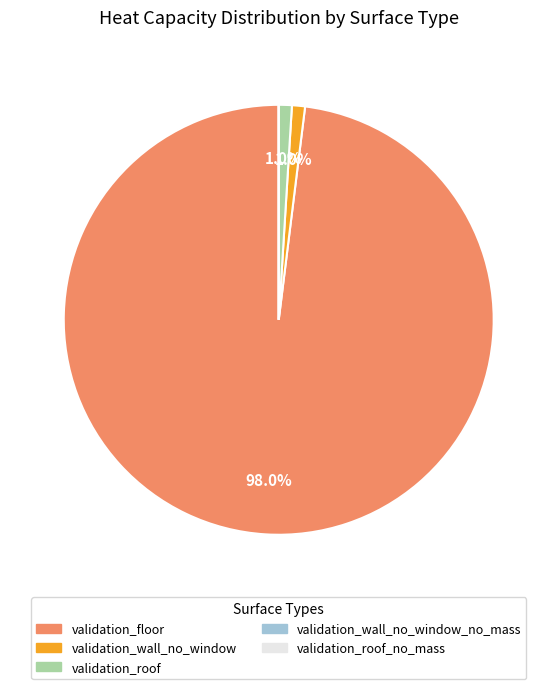

Does any single category account for the majority?

Yes